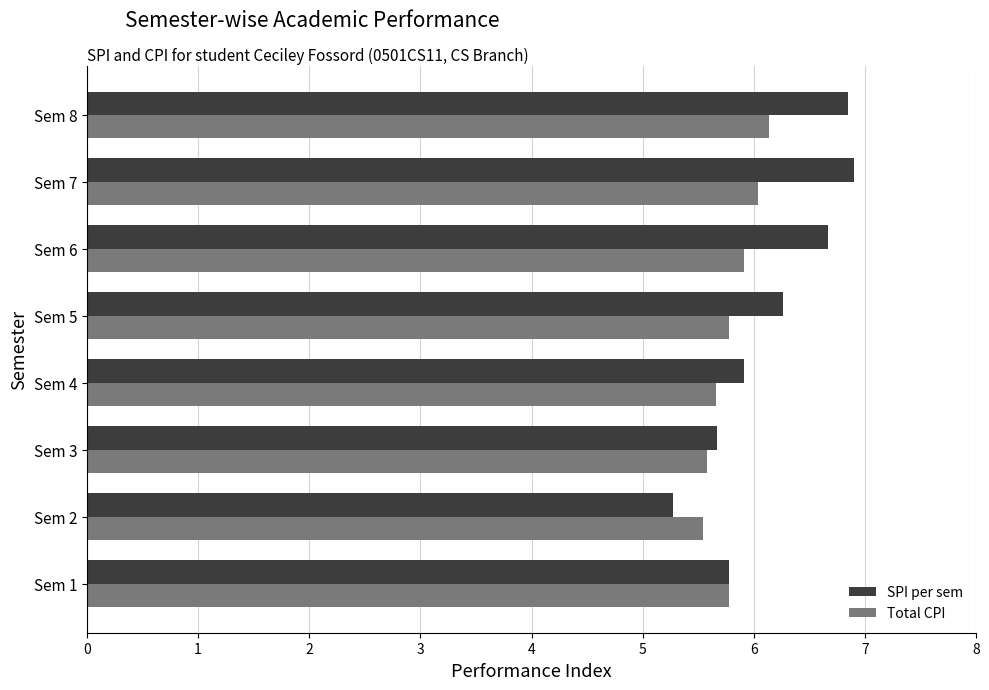

What is the total value across all series at Sem 4?

11.6